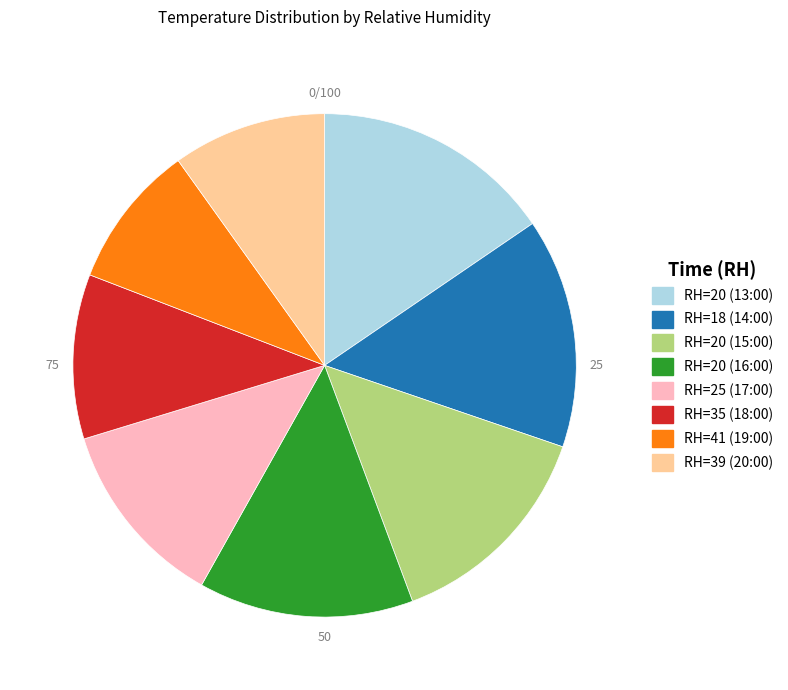

Is there any slice that represents more than half of the pie?

No